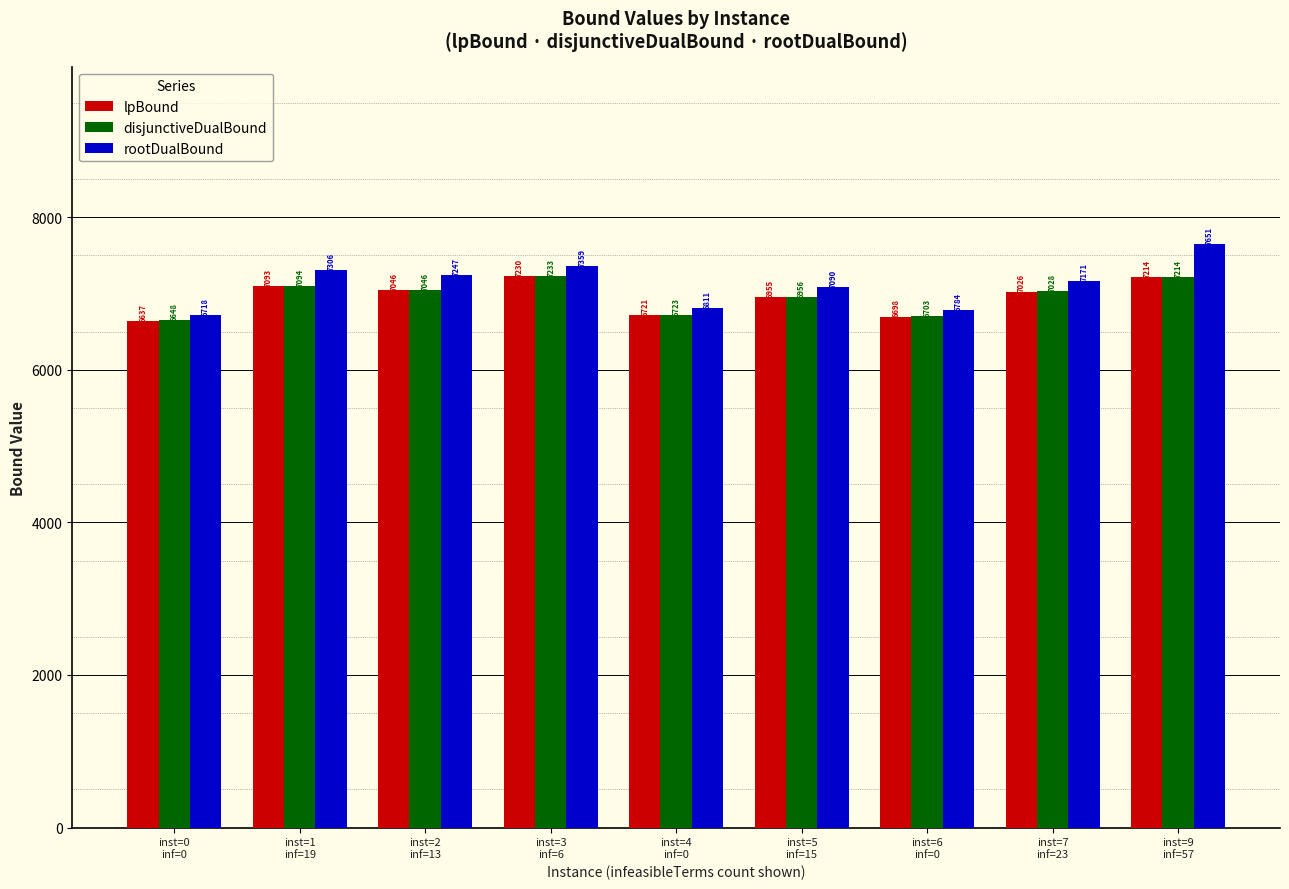

List the series in order of their peak value, lowest first.

lpBound, disjunctiveDualBound, rootDualBound